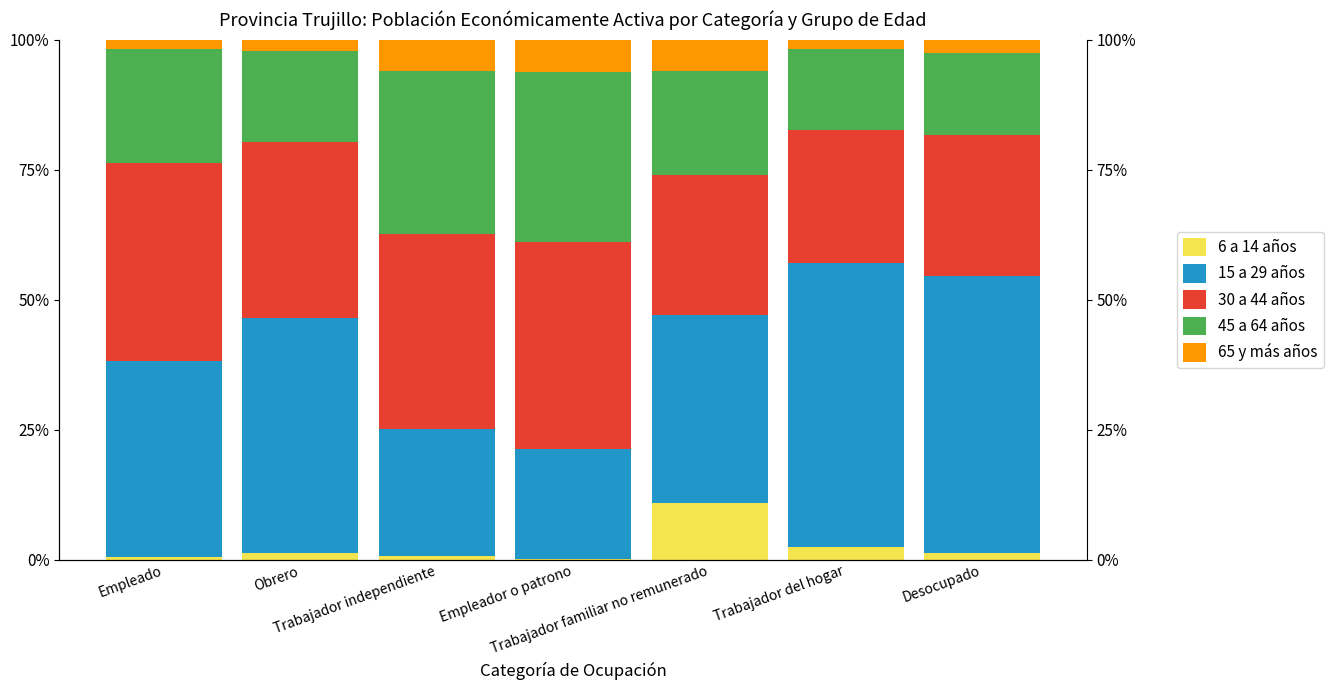

What are all the series names shown in the legend?

6 a 14 años, 15 a 29 años, 30 a 44 años, 45 a 64 años, 65 y más años